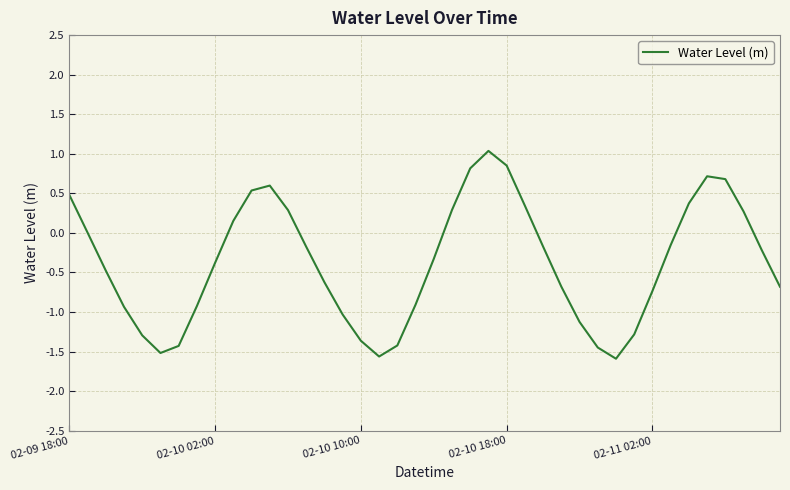

What is the smallest value displayed?

-1.6